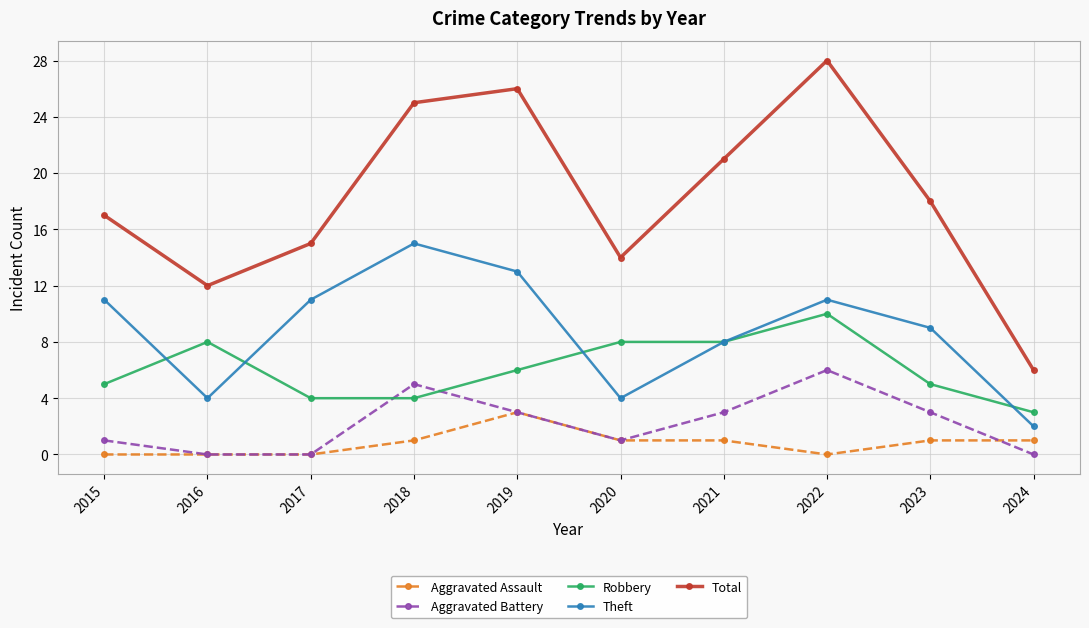

What is the value of the Robbery point at the 3rd from the left?

4